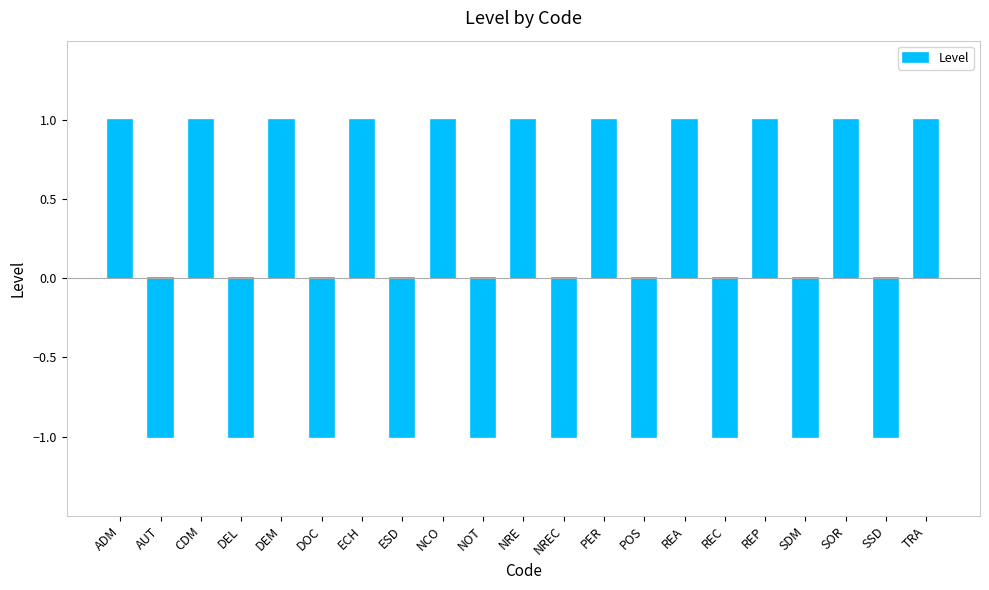

What is the maximum value shown in the chart?

1